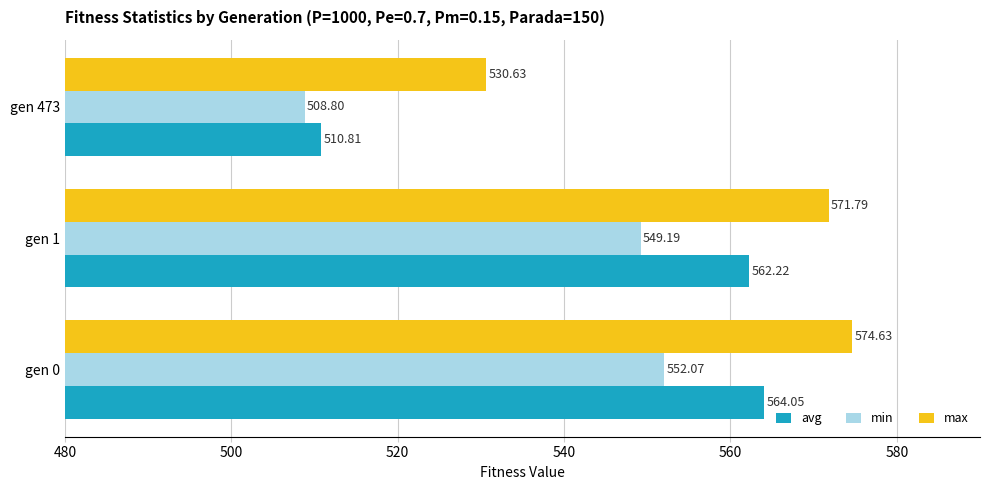

At which category is the sum across all series the highest?

gen 0